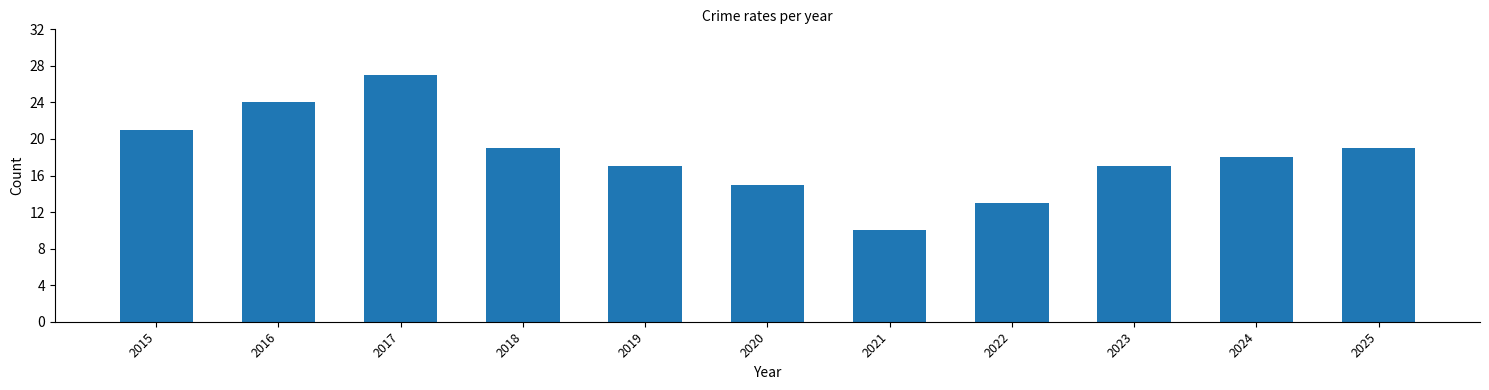

What is the value of the 3rd bar from the left?

27